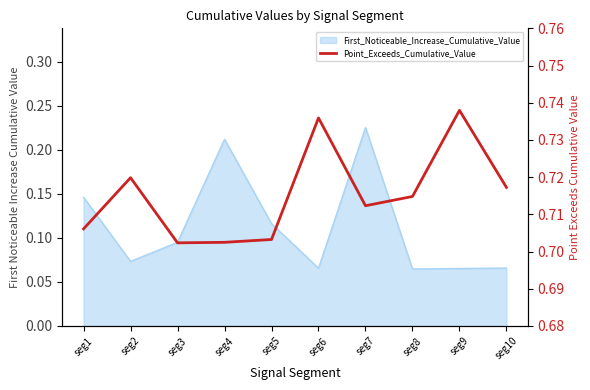

Which category has the lowest value across all series?

seg3